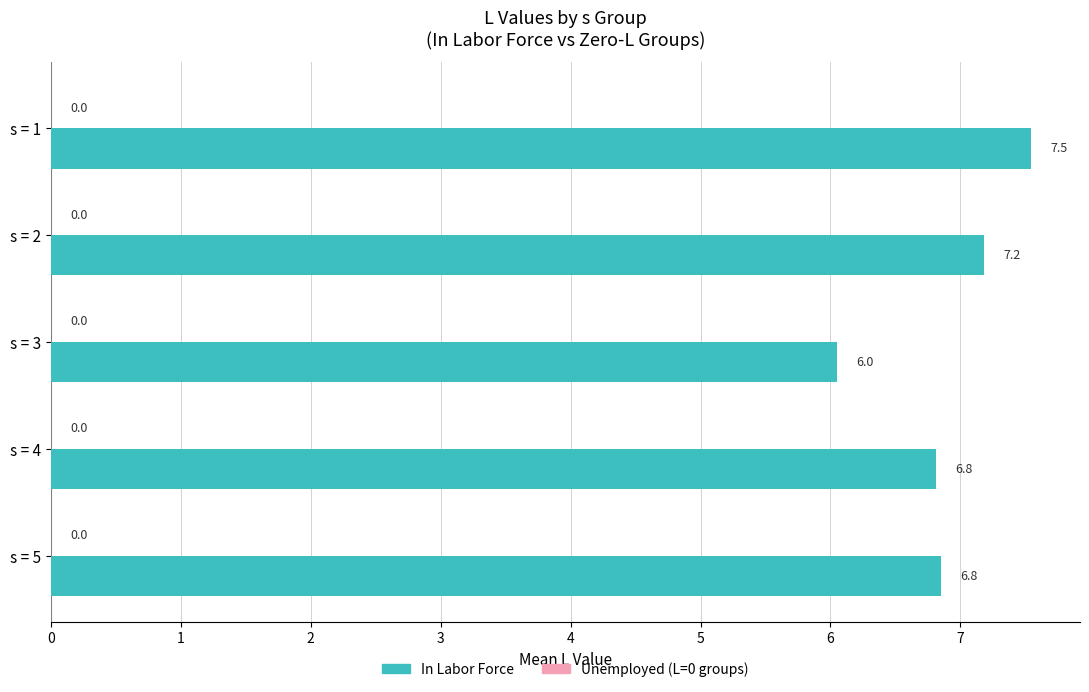

What is the sum of the values at s = 3 and s = 2?

13.2